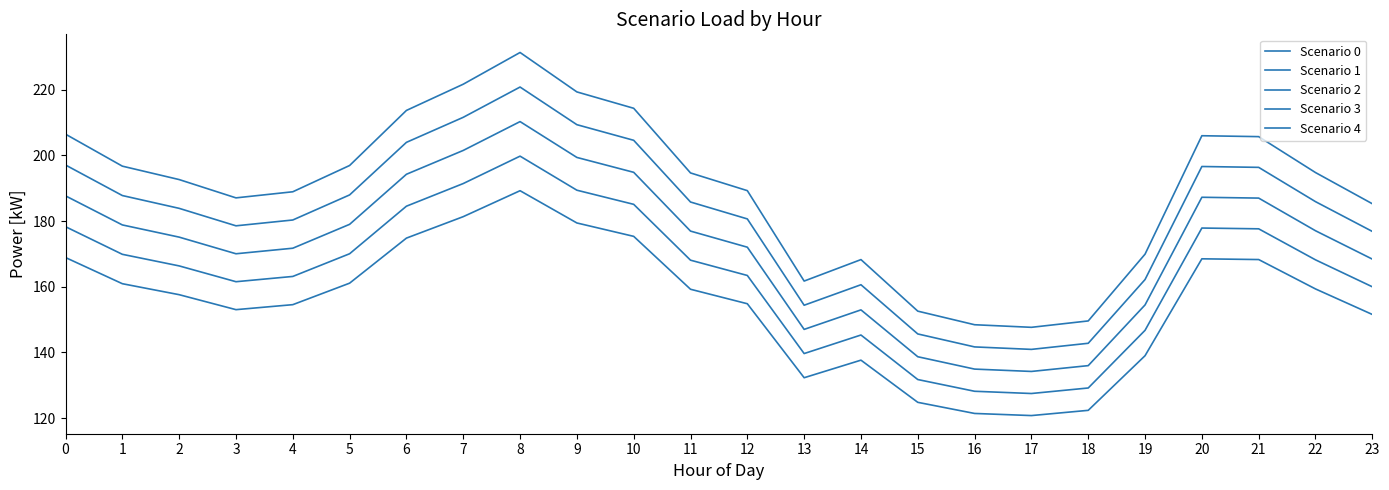

Read the Scenario 0 value at 18.

122.4